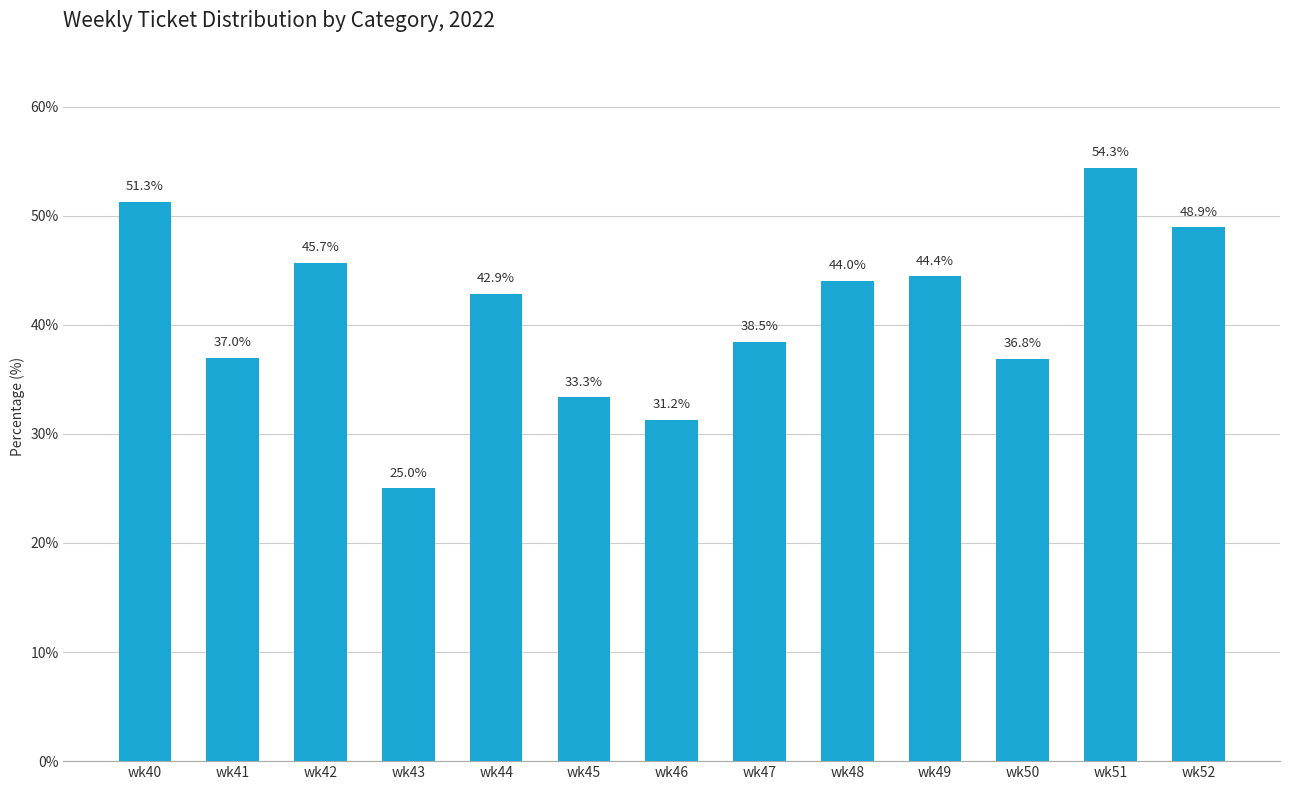

What is the sum of the values at wk49 and wk42?

90.1